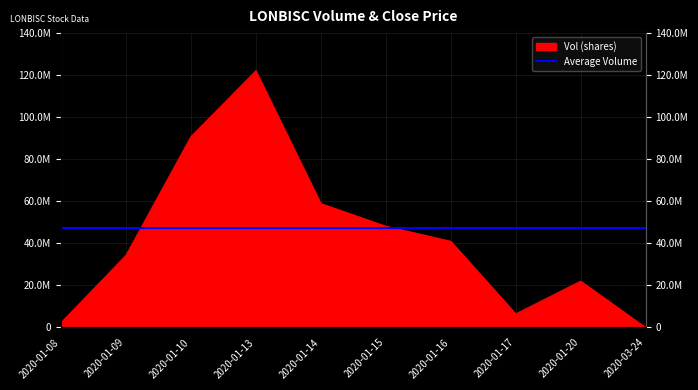

How many points are lower than both their immediate neighbors (excluding endpoints)?

1